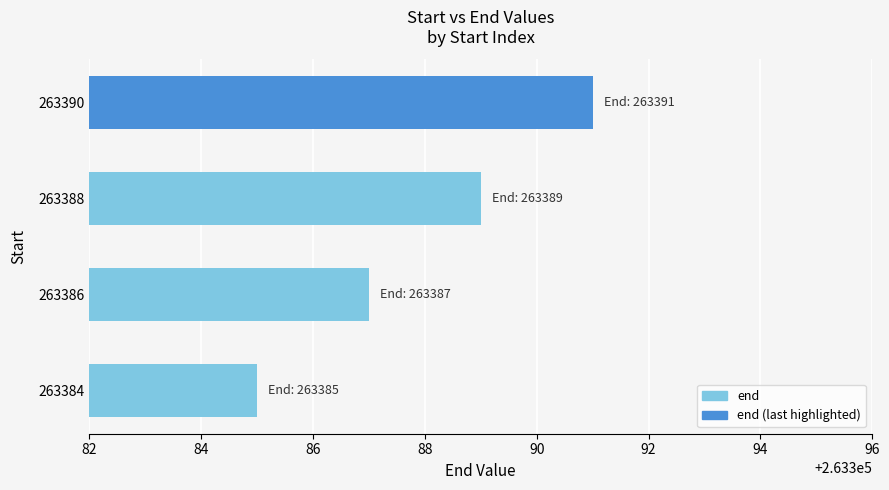

Between 263388 and 263384, which is larger?

263388